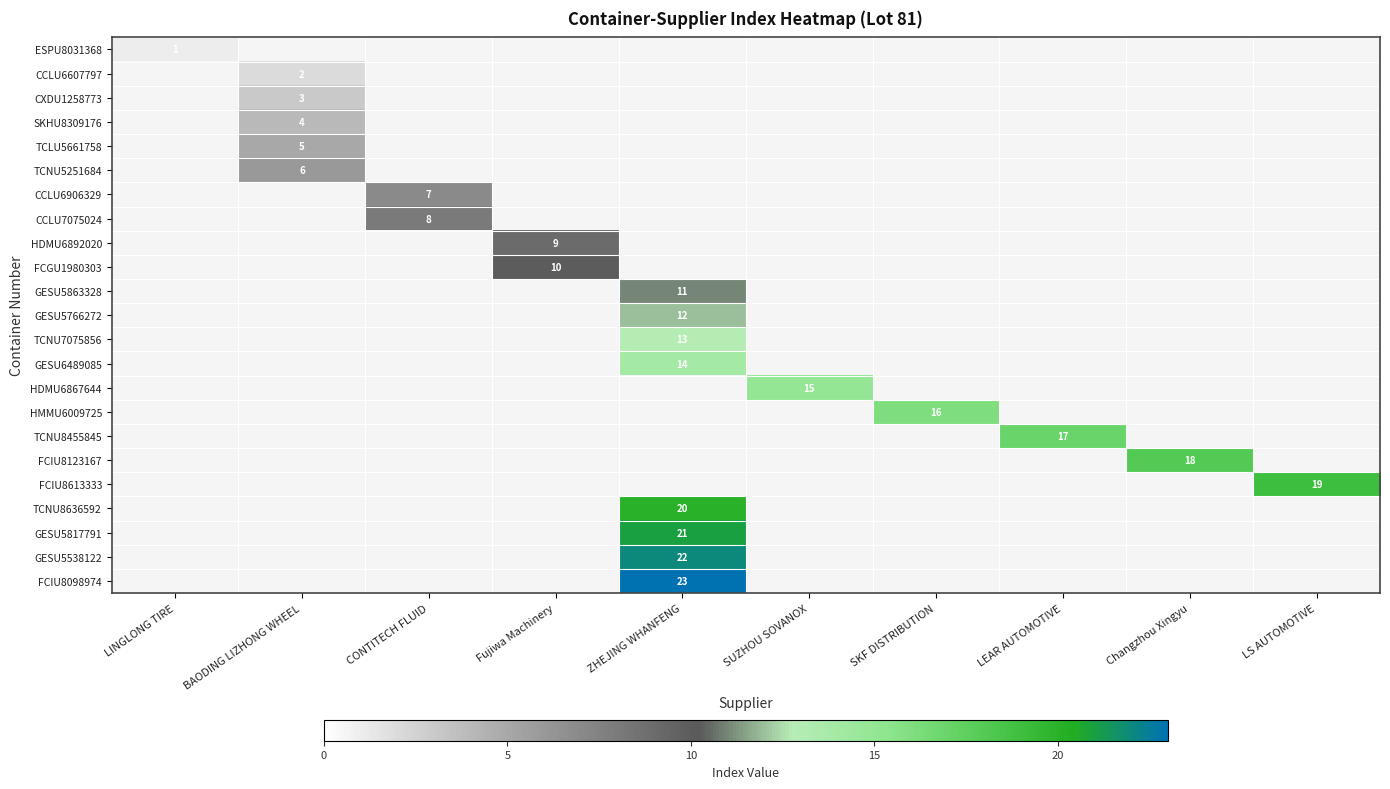

True or false: ESPU8031368 has a value of -1 at Changzhou Xingyu.

False